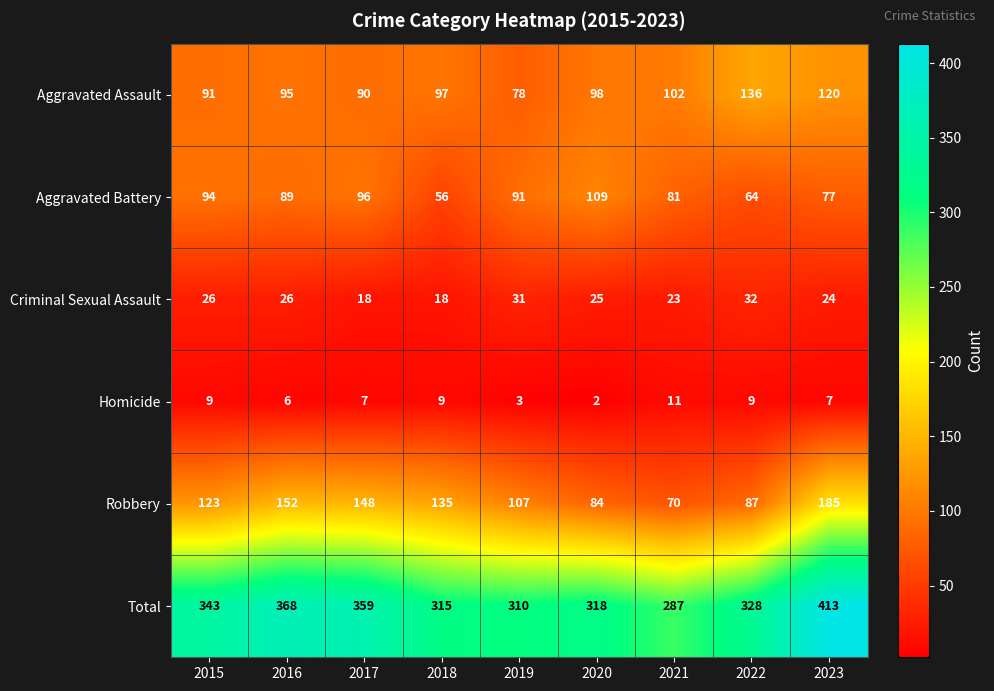

Rank the series by their maximum value, from lowest to highest.

Homicide, Criminal Sexual Assault, Aggravated Battery, Aggravated Assault, Robbery, Total